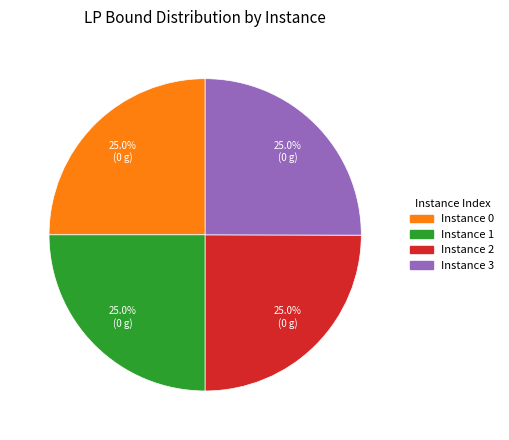

What percentage do Instance 3 and Instance 0 together represent?

50.0%